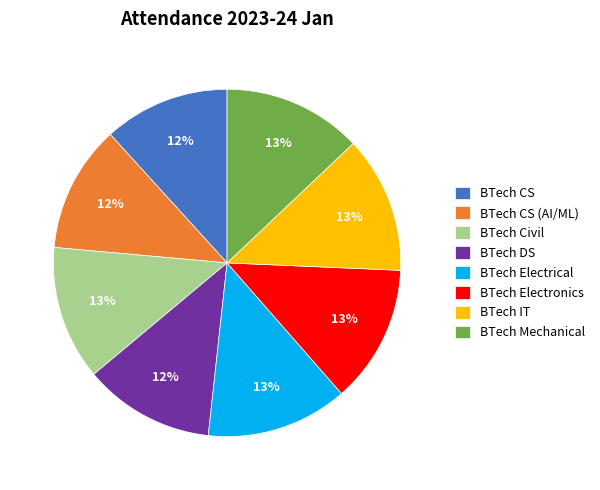

How many slices are in this pie chart?

8